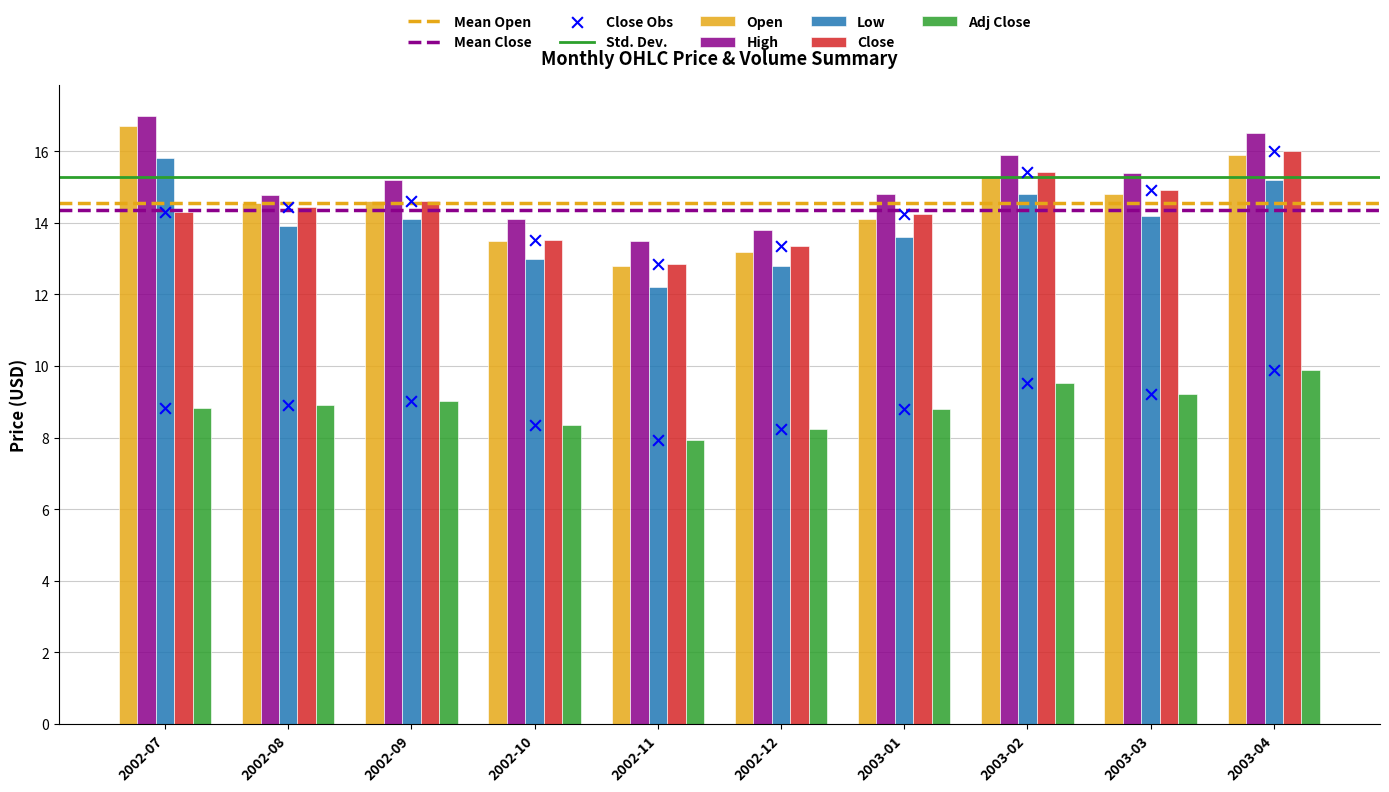

Which series contains the lowest Y value?

Adj Close